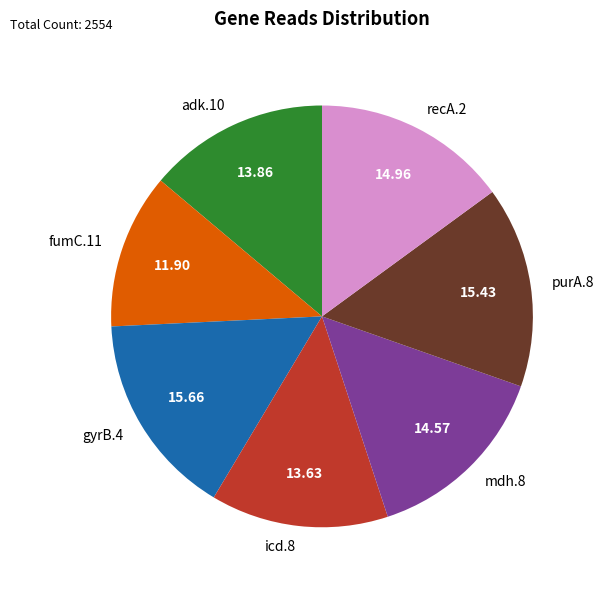

Count the number of slices in the pie.

7